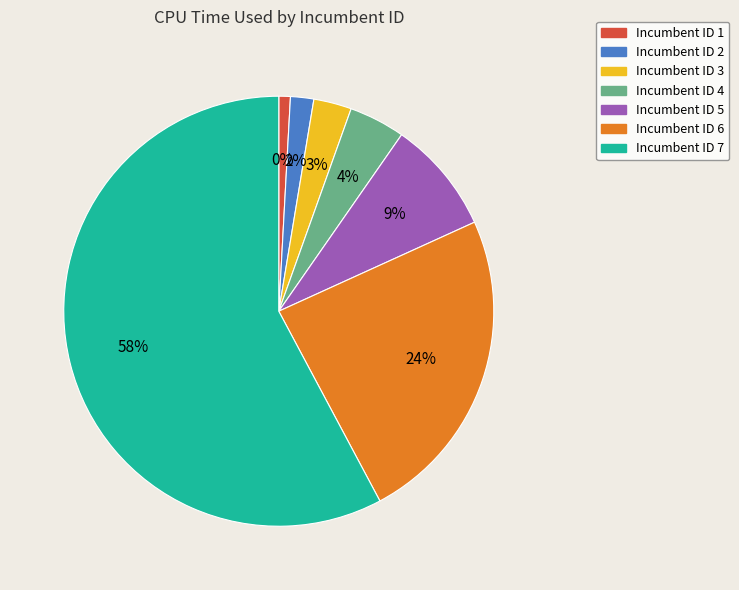

To the nearest percent, what is the average slice percentage?

14%